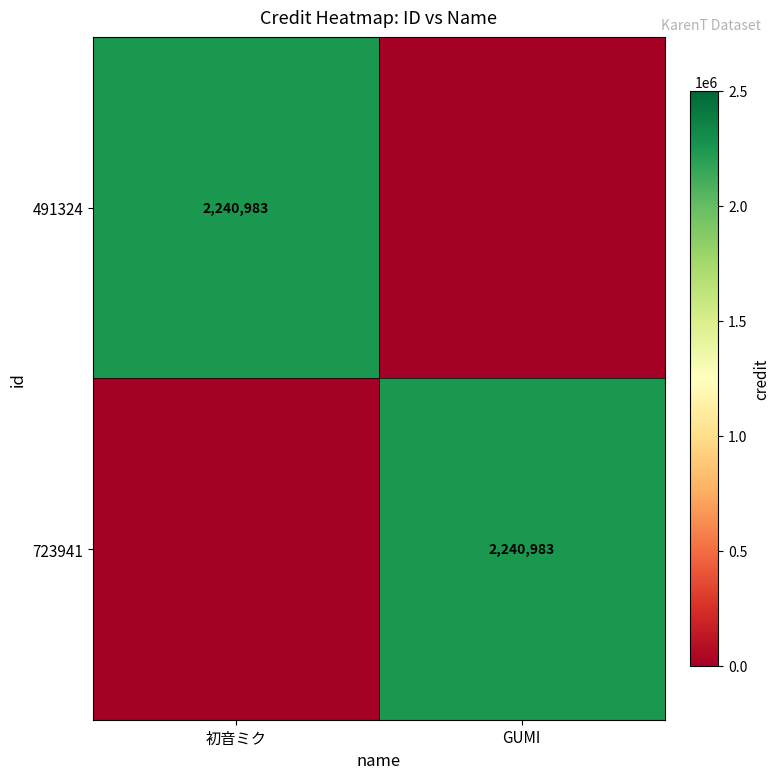

Is it true that 723941 equals 3311331 at GUMI?

False